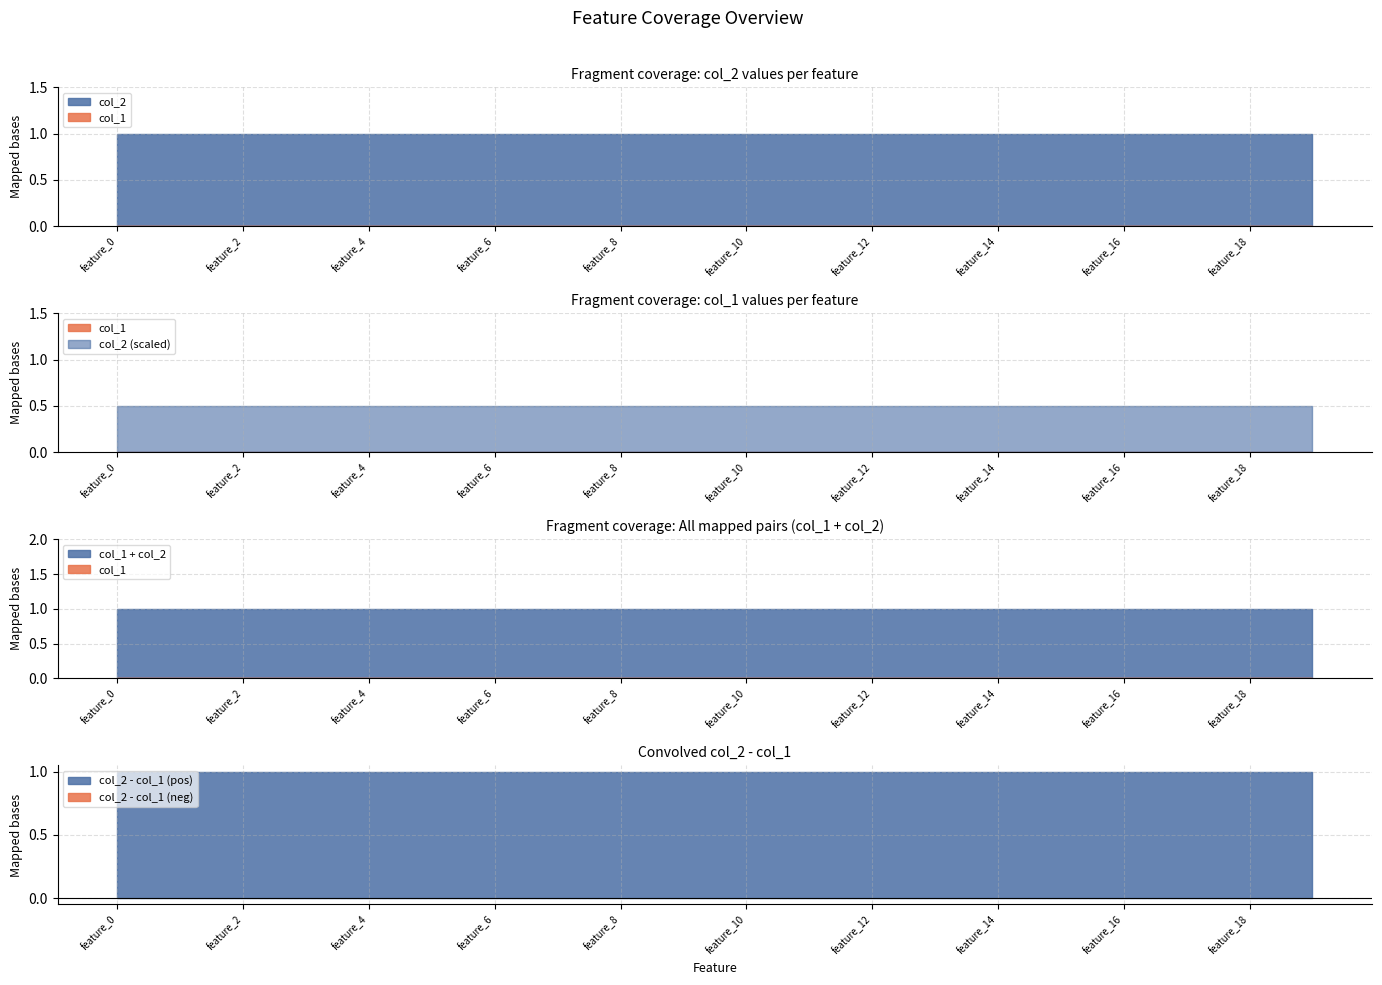

The value of col_2 at feature_18 is 0. True or false?

False